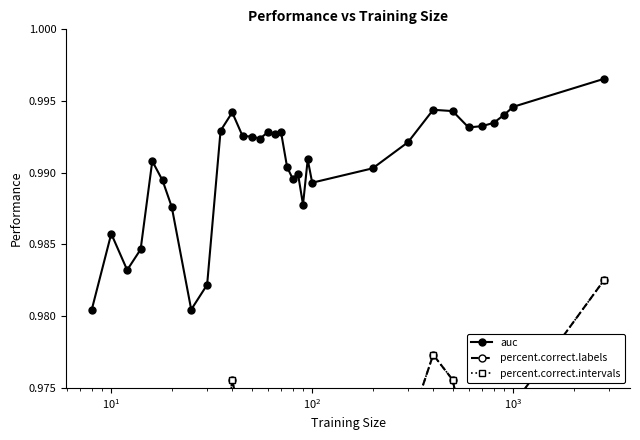

Does the chart have visible grid lines?

No